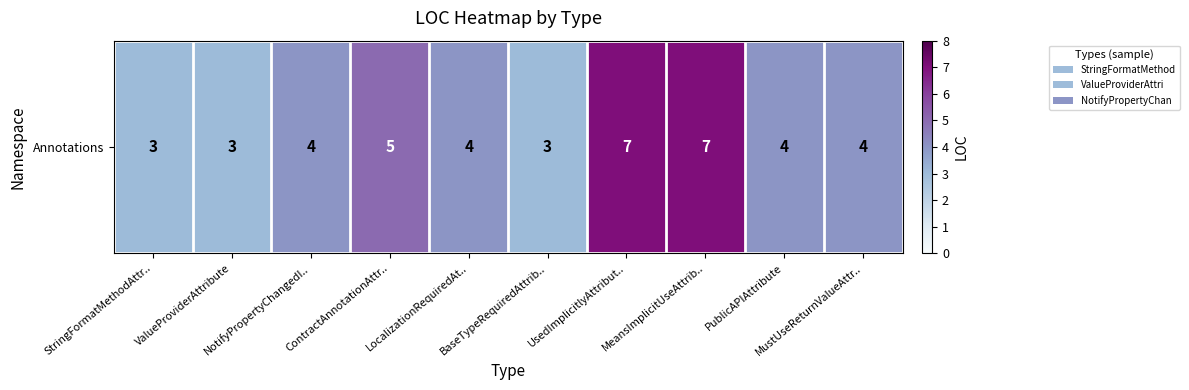

Is it true that the value at LocalizationRequiredAt.. is 7?

False